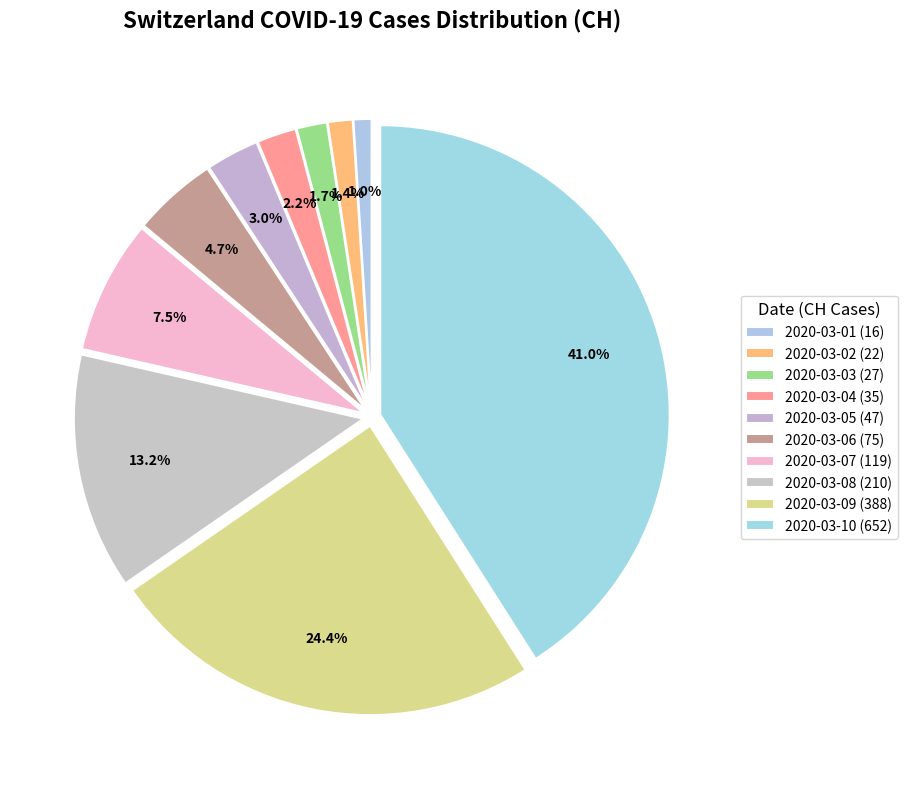

To the nearest percent, what portion does 2020-03-07 represent?

7%